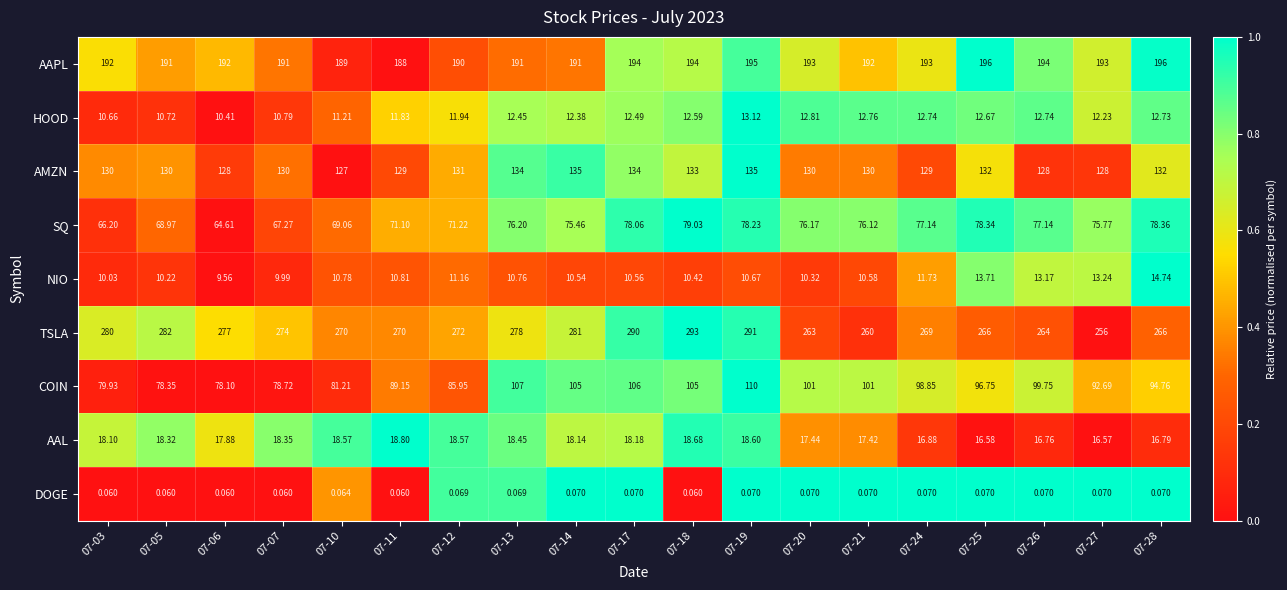

Which series has the largest total across all categories?

TSLA